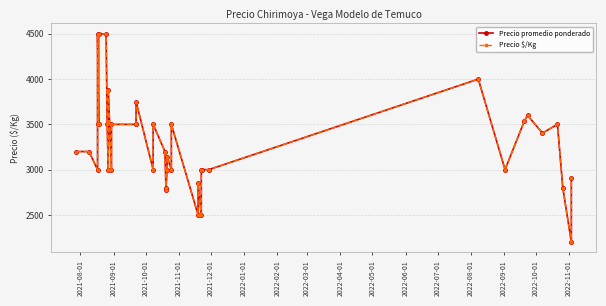

Between 2022-09-01 and 2022-05-01, which is larger?

2022-09-01